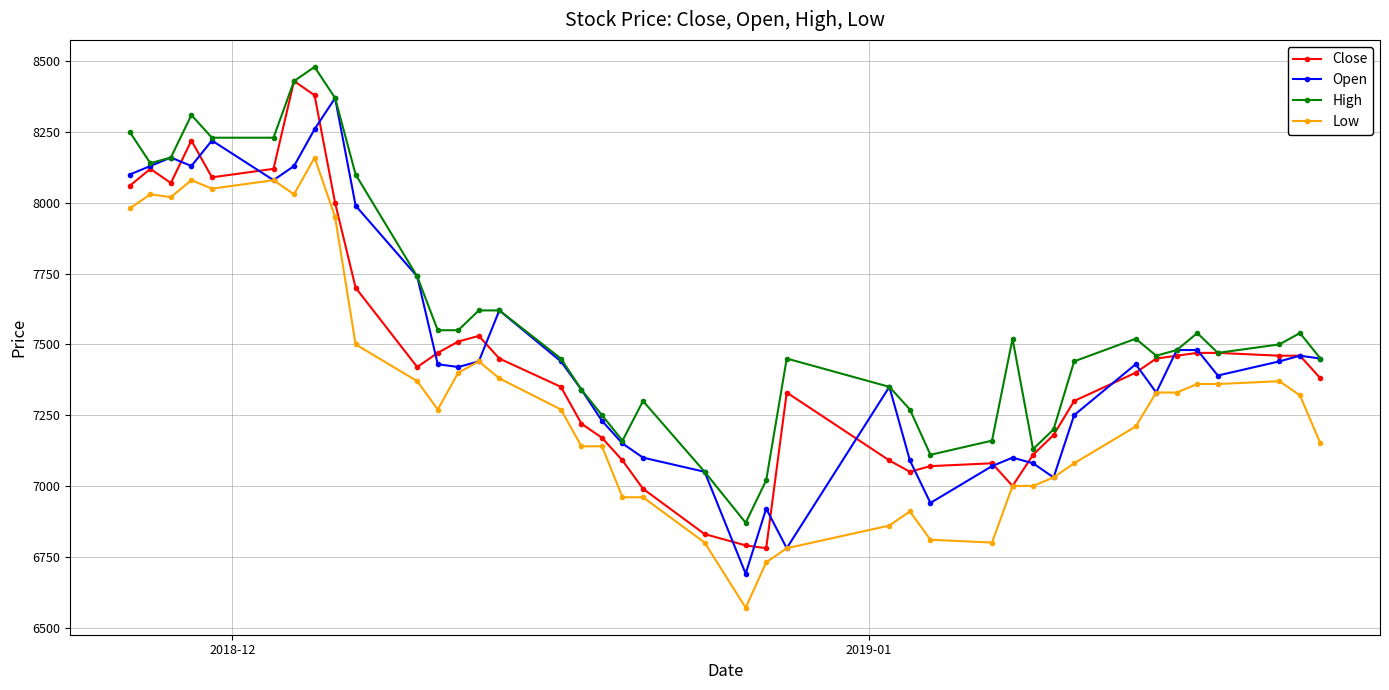

Which series has the largest total across all categories?

High